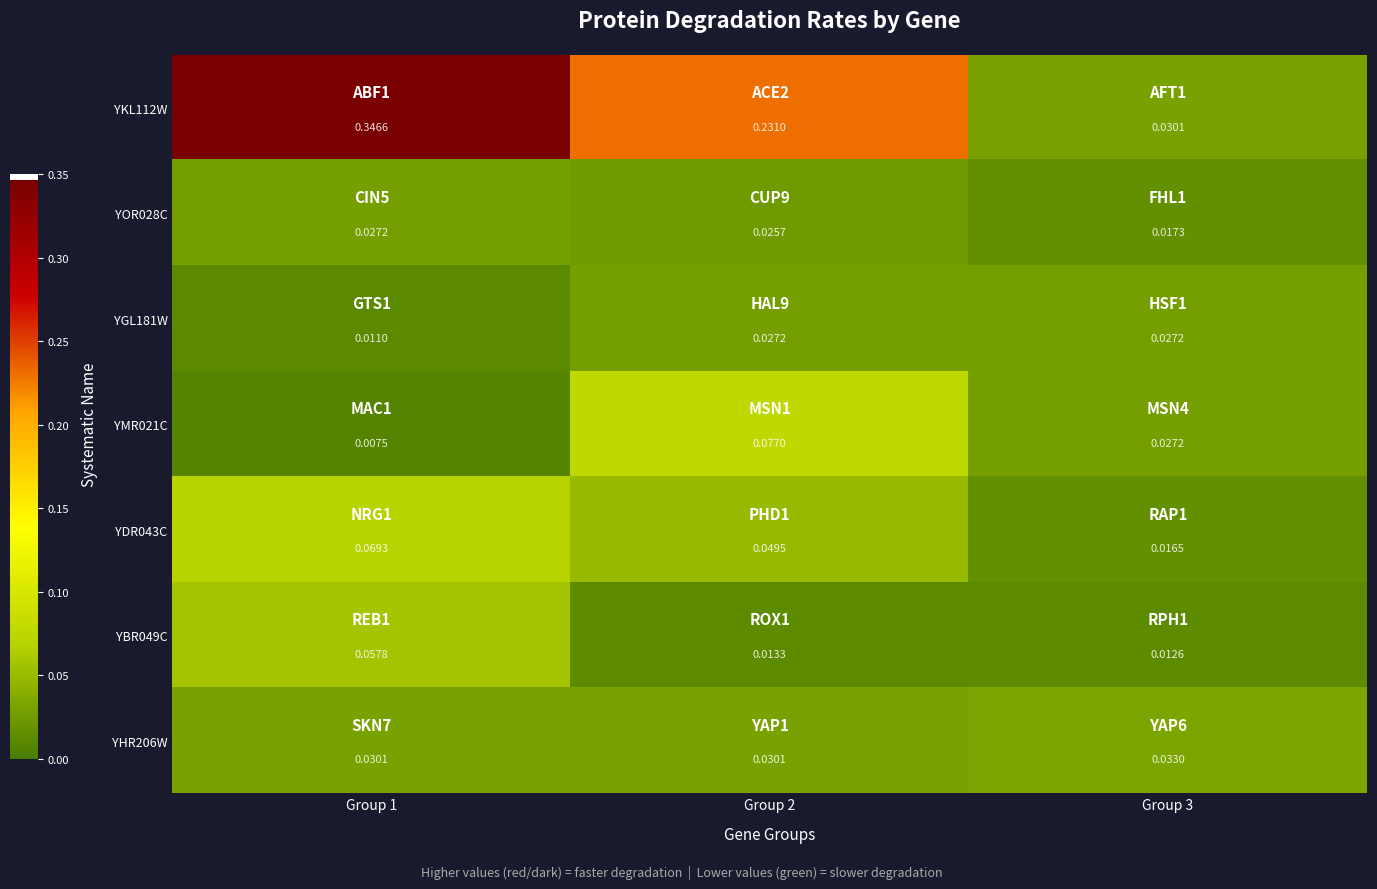

What is the total value across all series at Group 1?

0.5